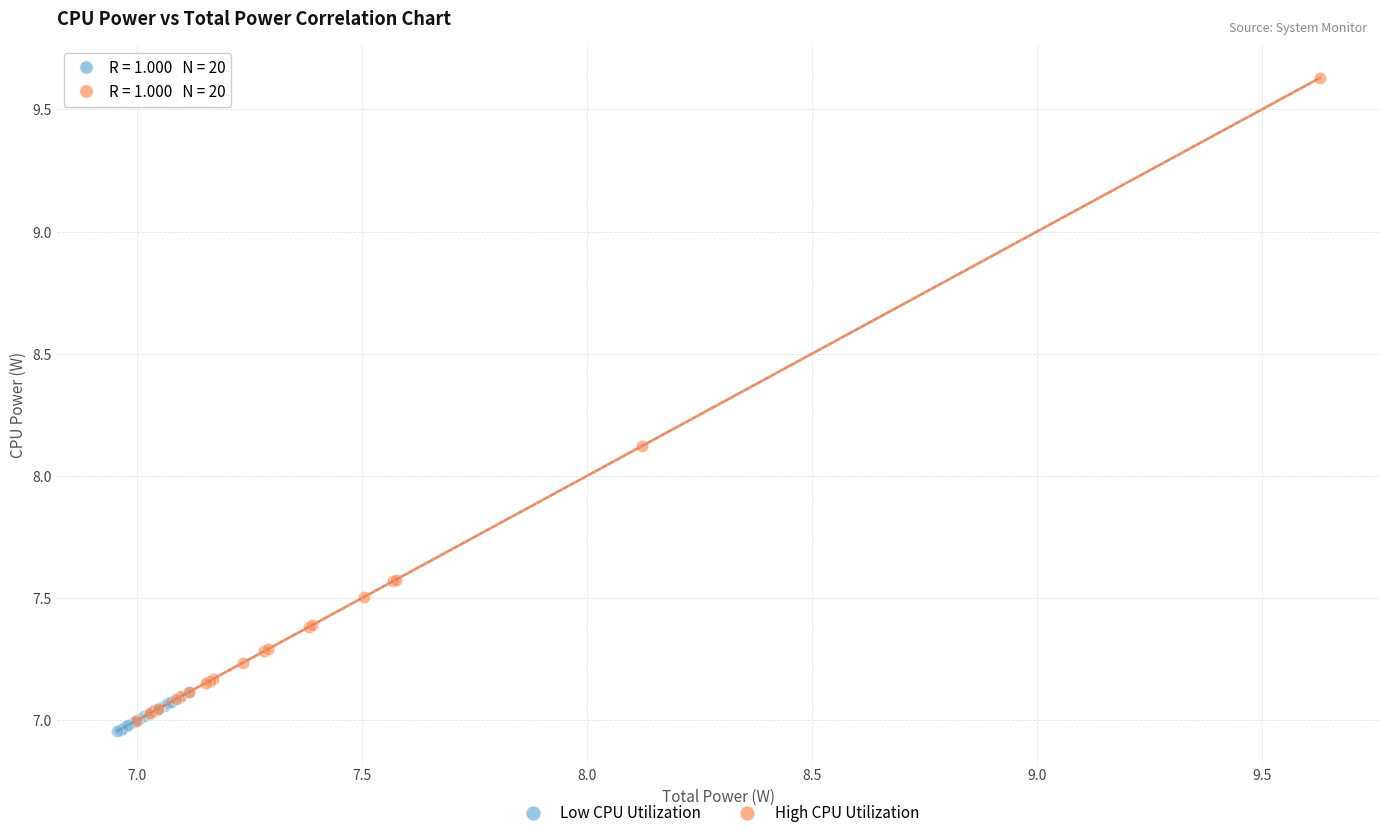

Which series has the largest Y range (max minus min)?

High CPU Utilization